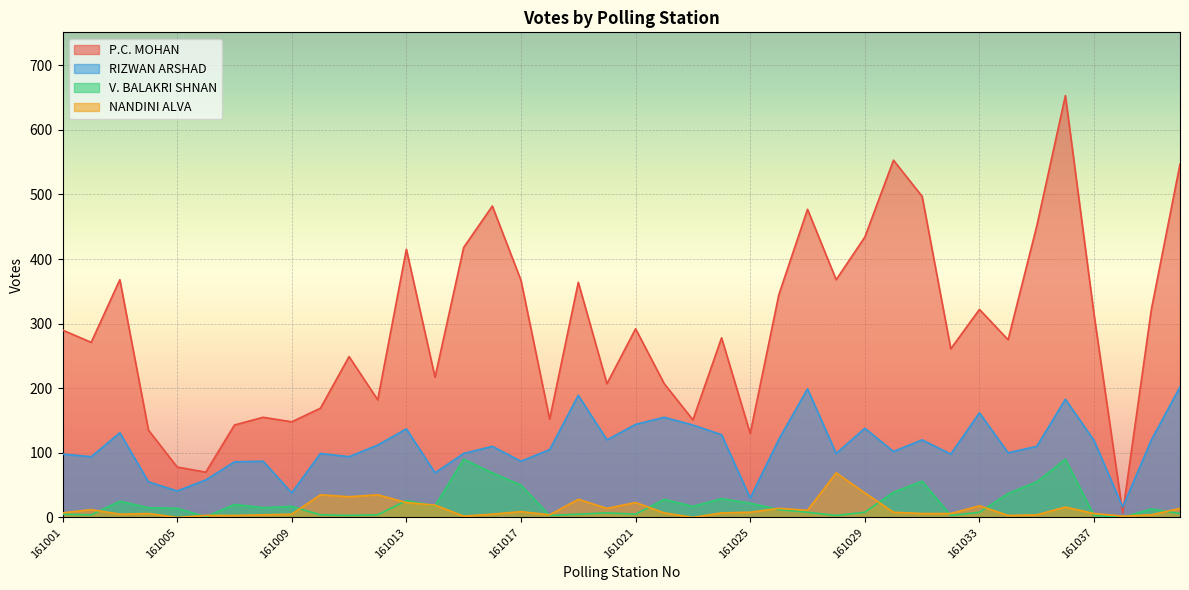

In P.C. MOHAN, how many points are higher than both neighbors (excluding endpoints)?

12